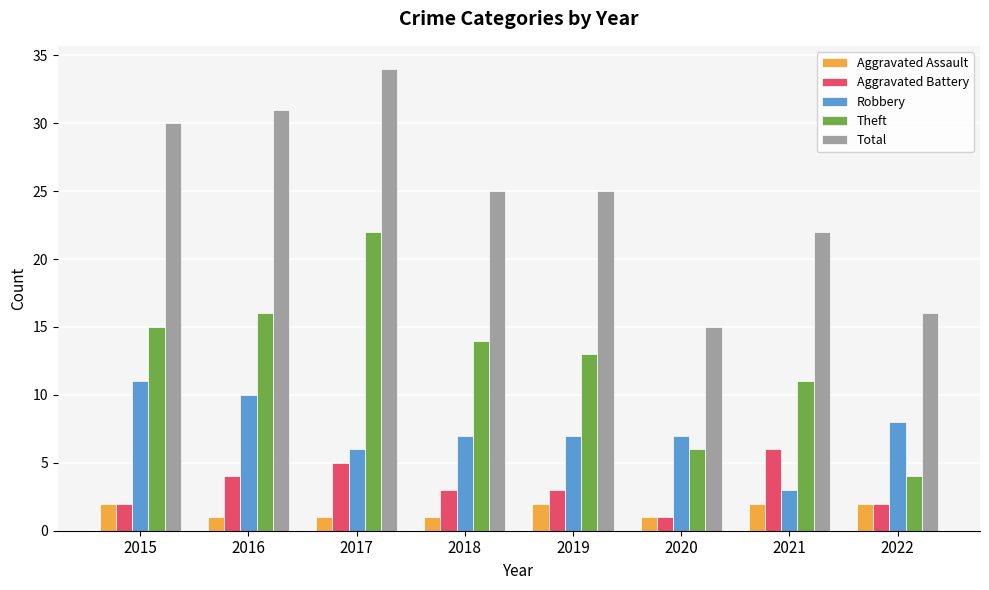

Reading right to left, list all the values displayed in this chart.

Aggravated Assault: 2	2	1	2	1	1	1	2
Aggravated Battery: 2	6	1	3	3	5	4	2
Robbery: 8	3	7	7	7	6	10	11
Theft: 4	11	6	13	14	22	16	15
Total: 16	22	15	25	25	34	31	30